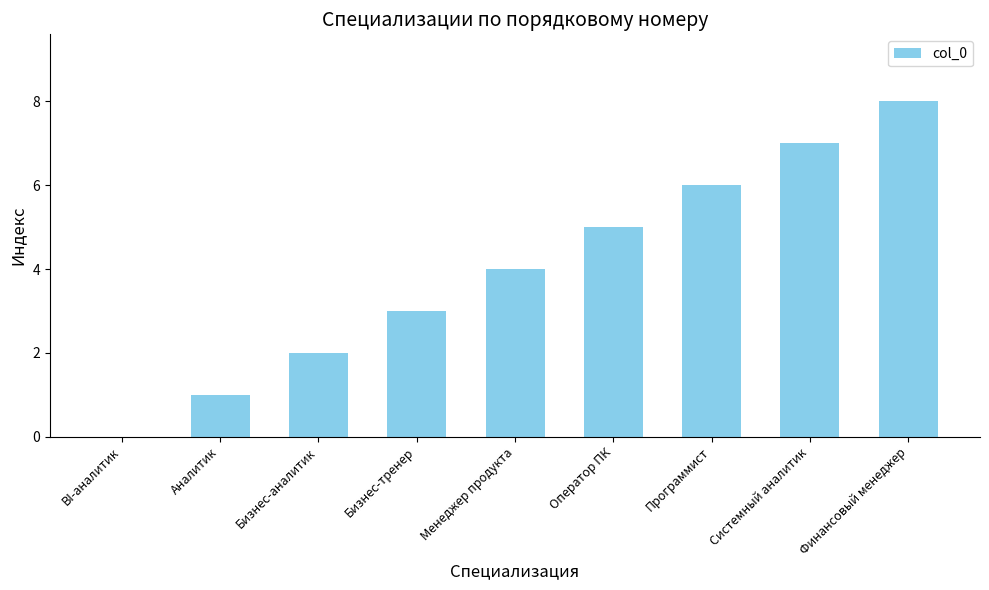

The chart shows a value of 1 at Программист. True or false?

False